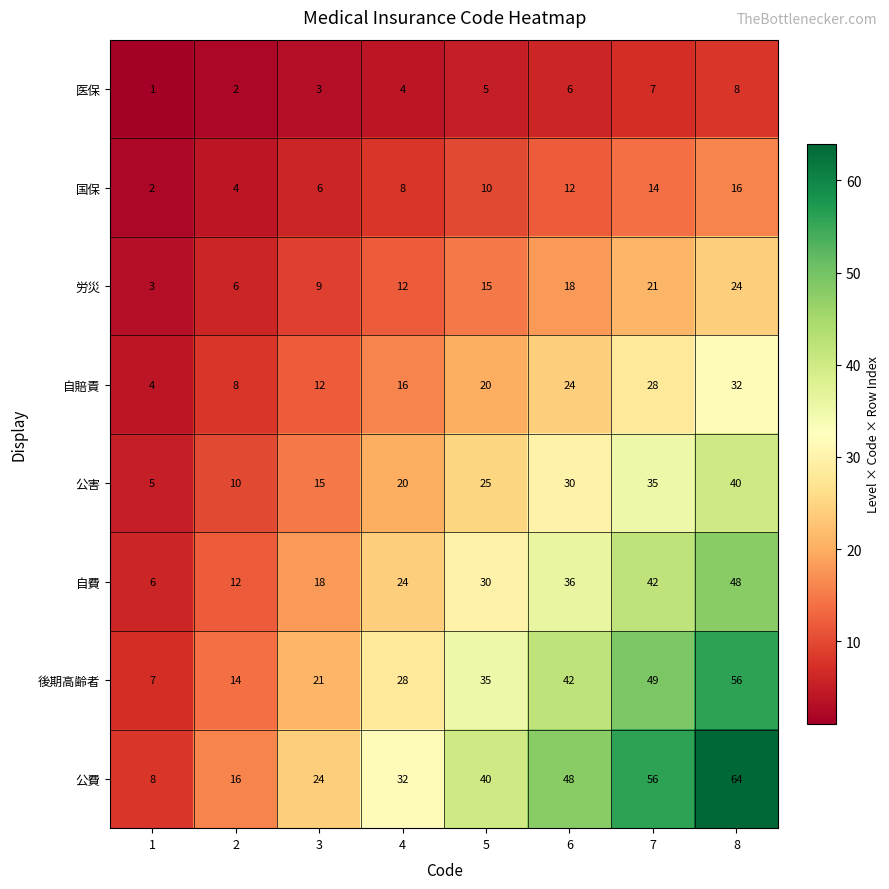

Which series has the largest range (max minus min)?

公費